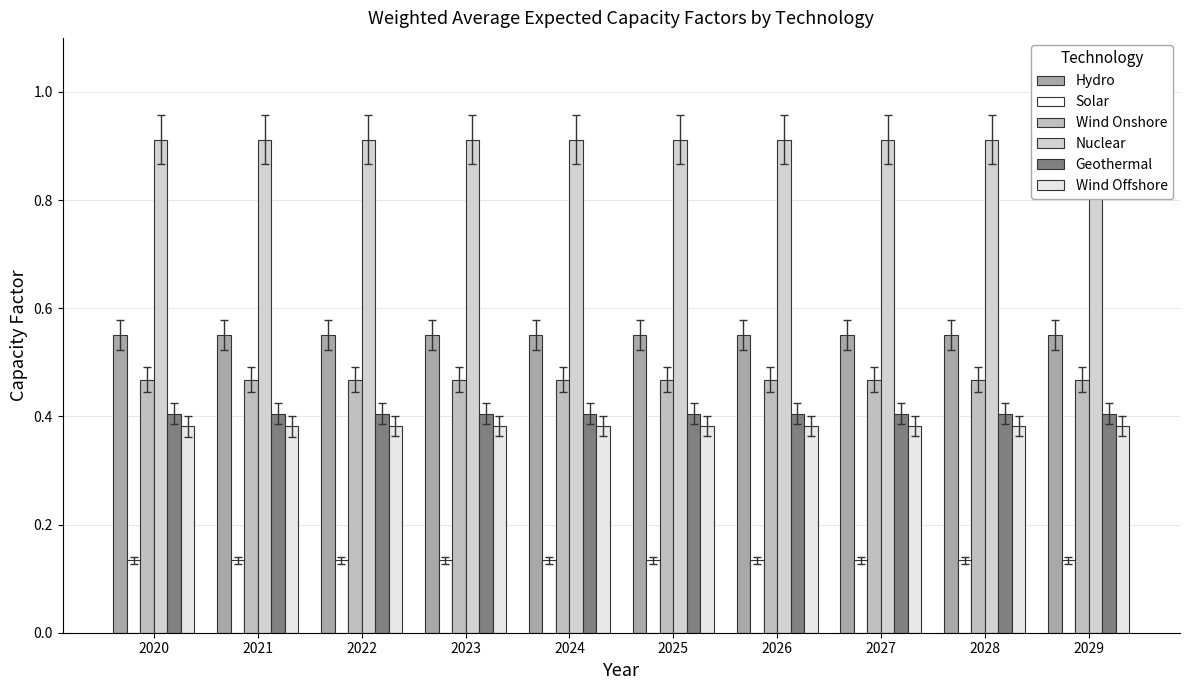

Rank the categories by Wind Onshore value from lowest to highest.

2020, 2021, 2022, 2023, 2024, 2025, 2026, 2027, 2028, 2029